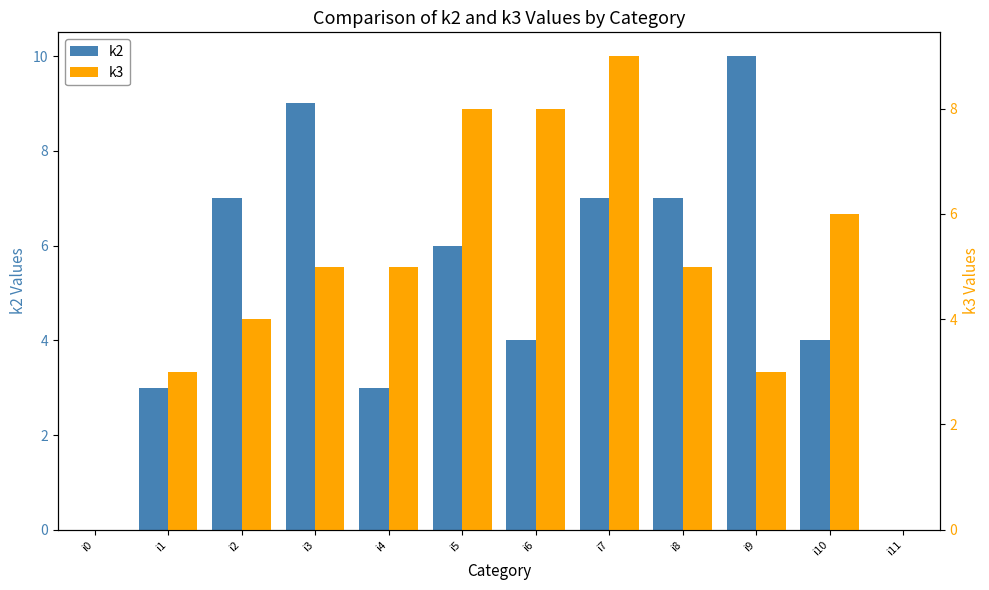

Rank the series by their maximum value, from lowest to highest.

k3, k2